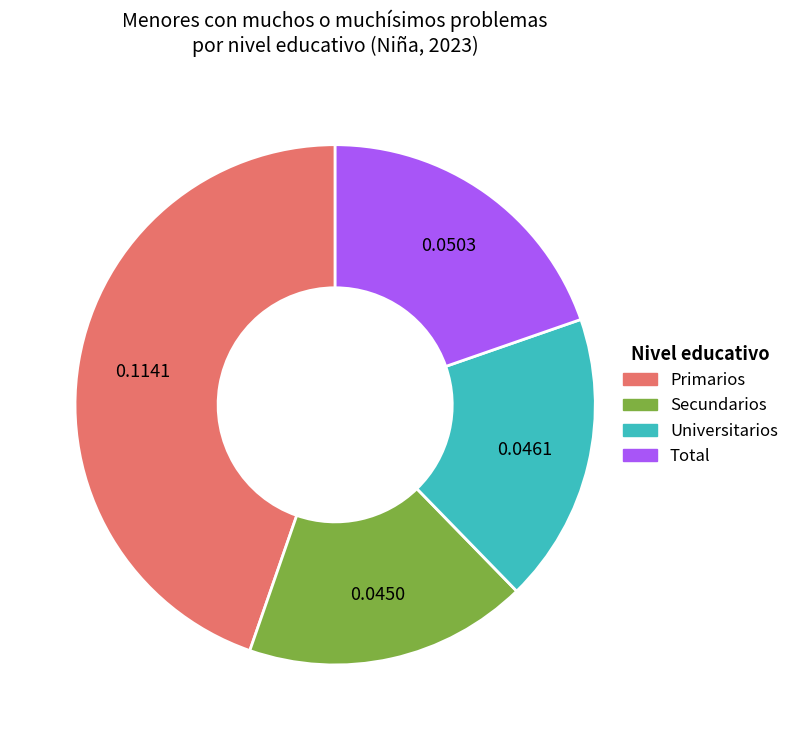

Is it true that Primarios is 38% of the pie?

False